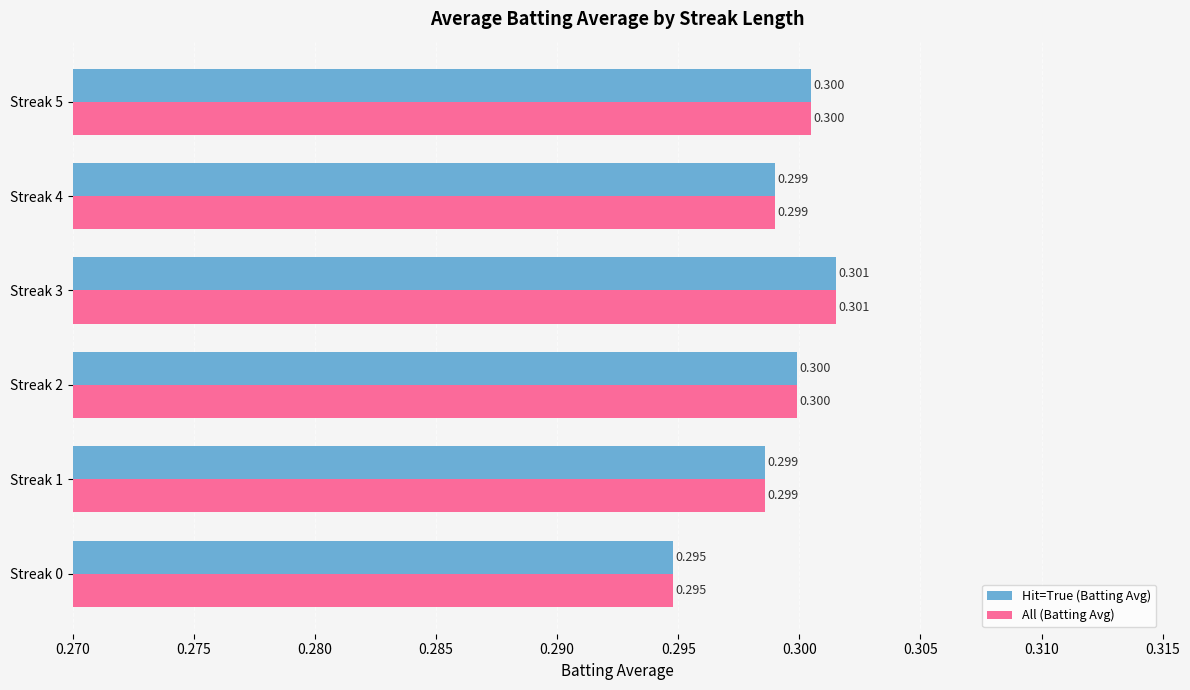

Is the value of All (Batting Avg) at Streak 5 greater than the value of Hit=True (Batting Avg) at Streak 4?

Yes